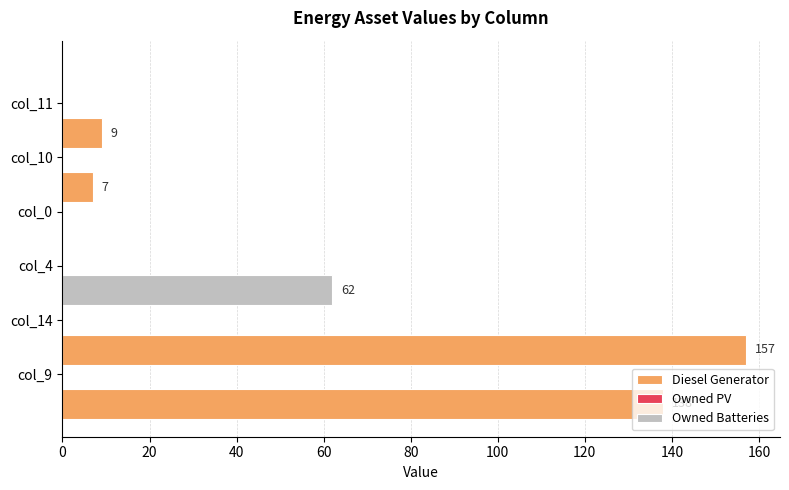

What are all the series names shown in the legend?

Diesel Generator, Owned PV, Owned Batteries